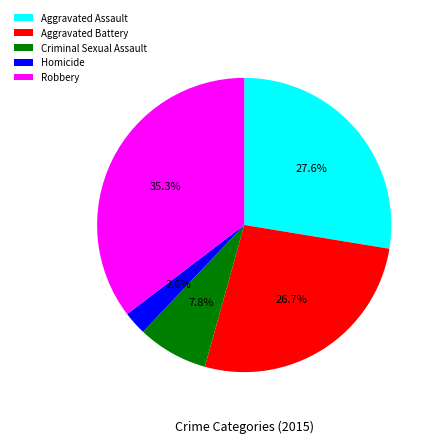

What is the ratio of the value at Aggravated Battery to the value at Aggravated Assault?

1.0